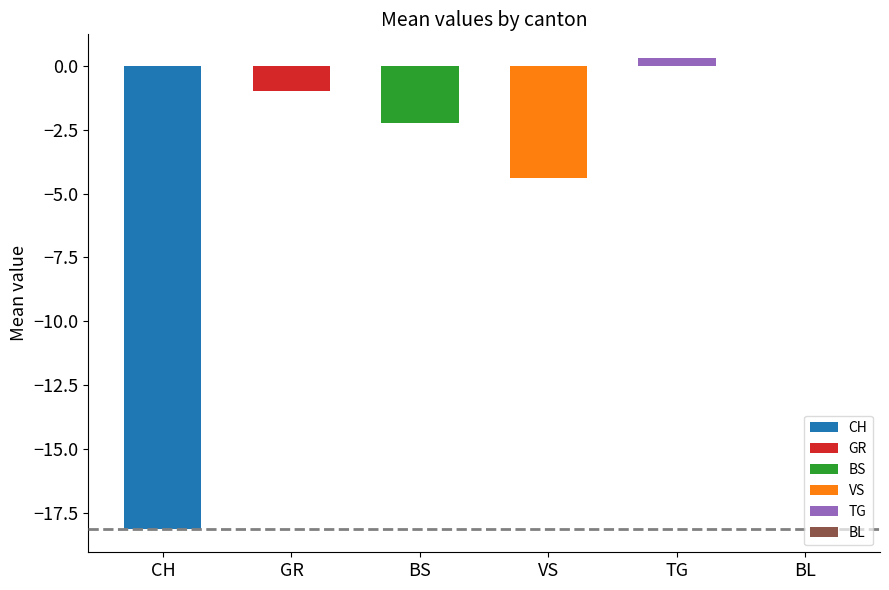

The value at BL is -10.2. True or false?

False